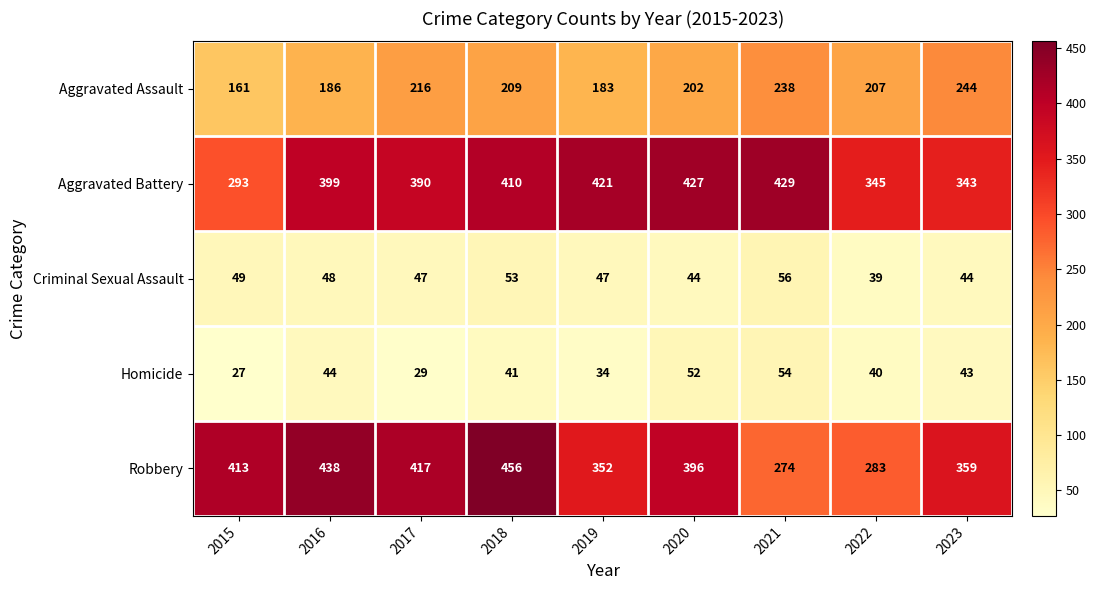

What is the difference between the maximum and second lowest values in the Criminal Sexual Assault series?

12